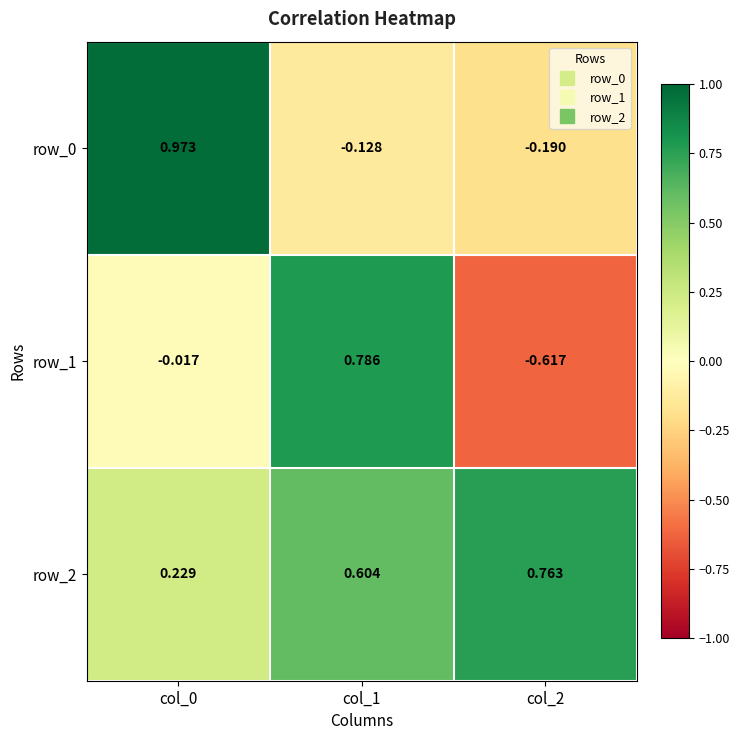

How many categories are shown in the chart?

3